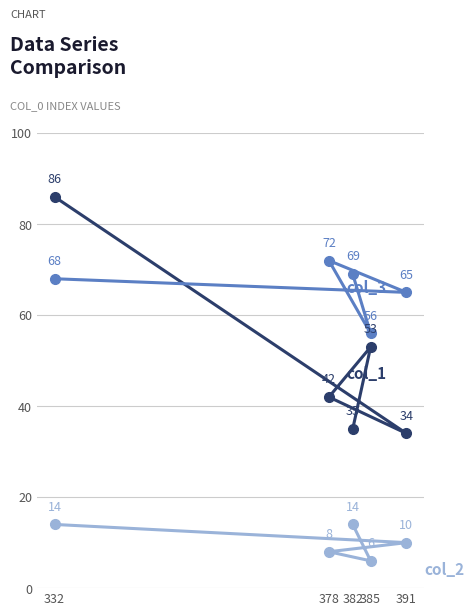

True or false: col_1 has more than 1 points higher than both neighbors.

False